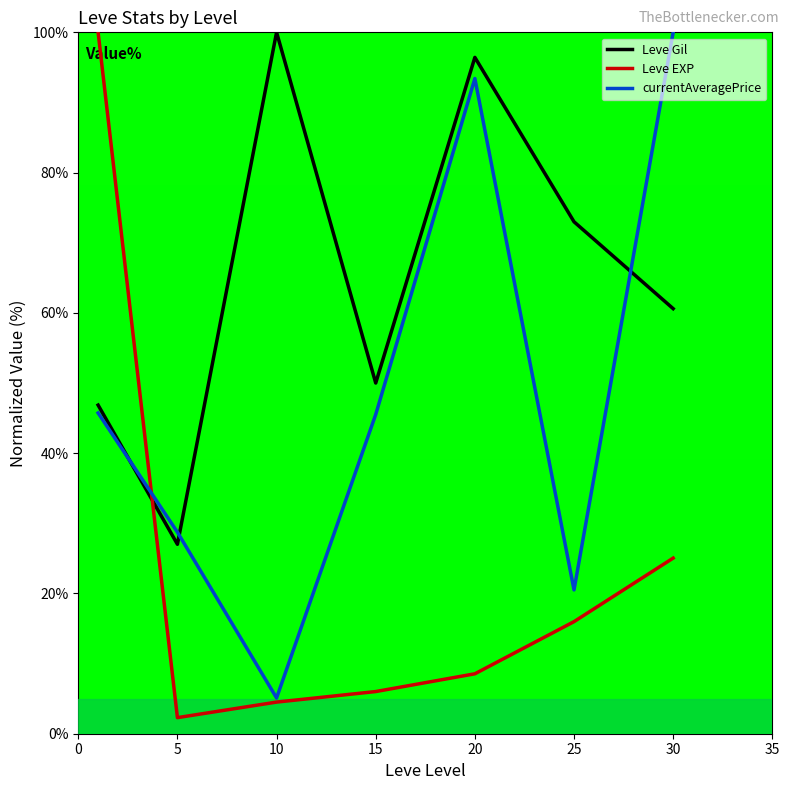

What is the average value of the Leve Gil series?

64.8